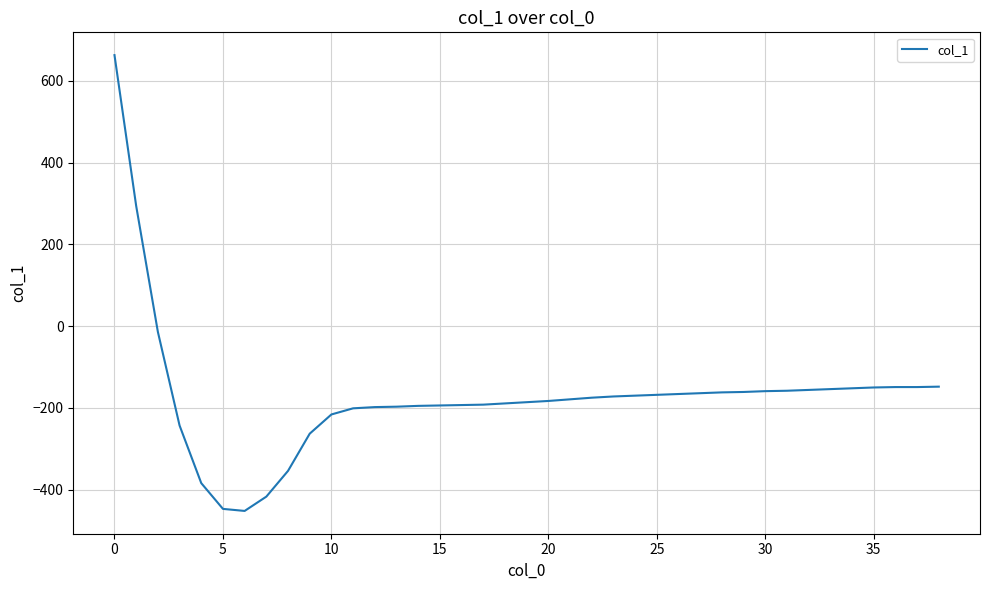

Does the chart have visible grid lines?

Yes